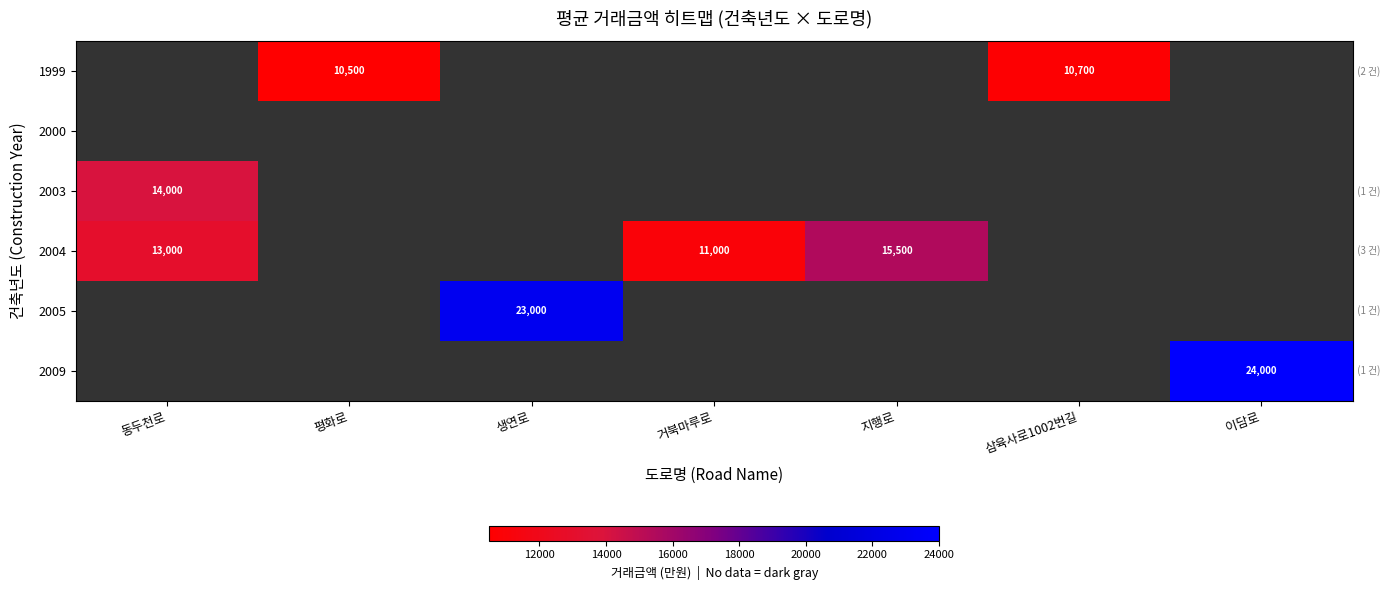

True or false: 2005 has a value of 23000 at 생연로.

True